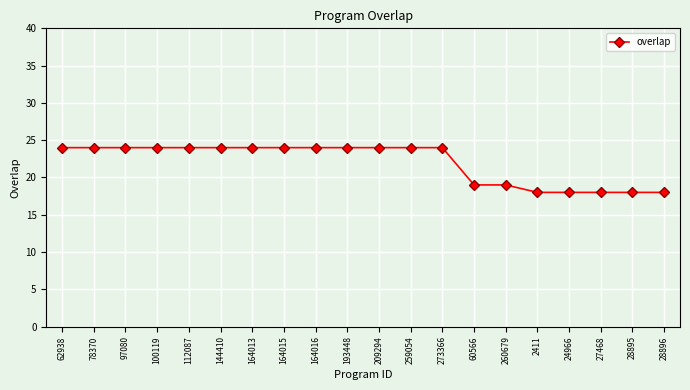

What is the difference between the maximum and second lowest values?

6